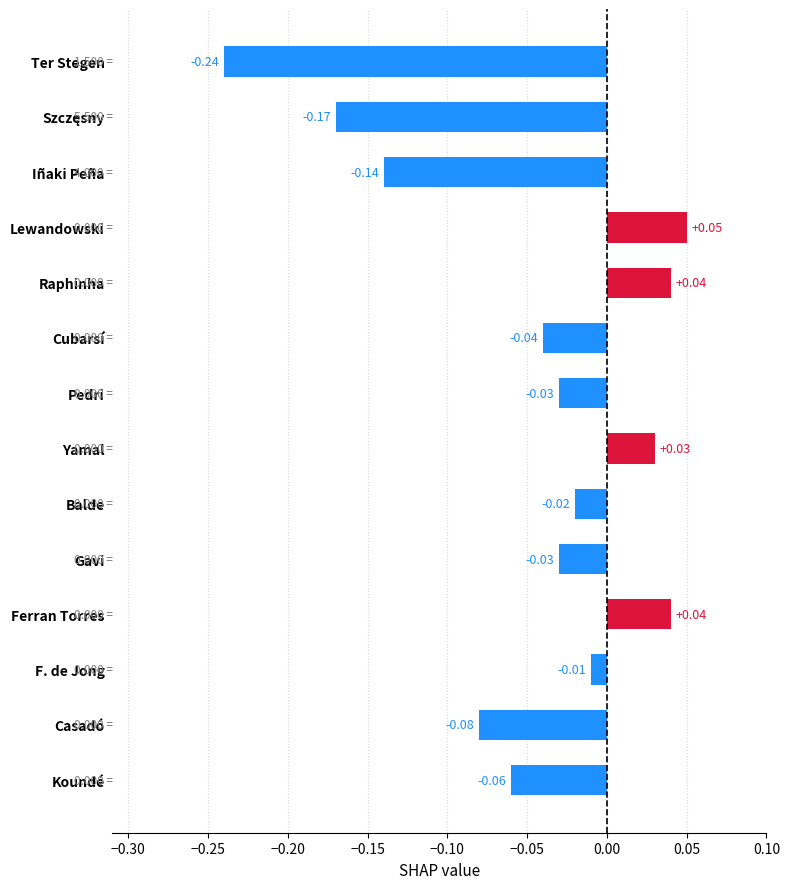

What is the label of the 7th bar from the top?

Pedri